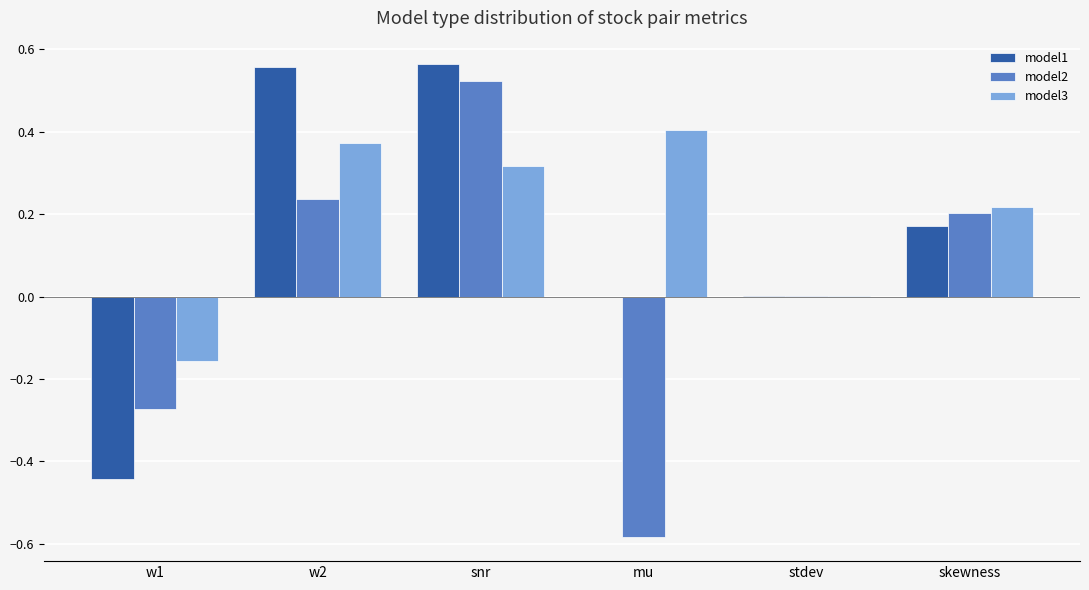

Is the value of model2 at w1 greater than the value of model3 at w1?

No